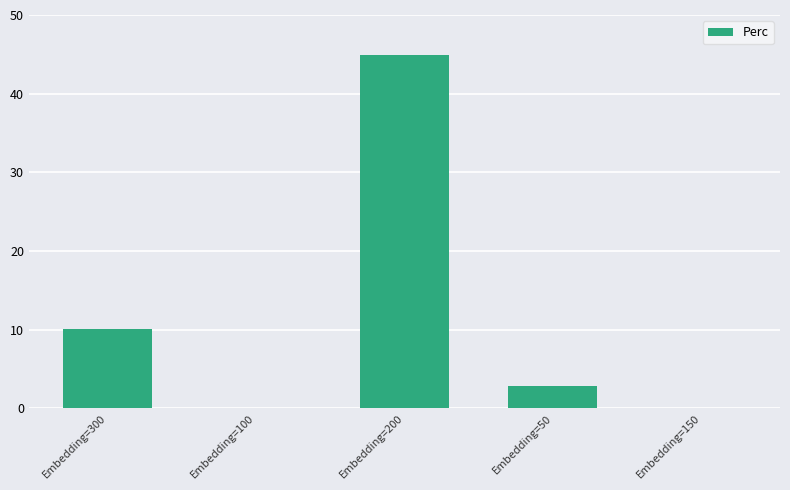

Is it true that the value at Embedding=150 is 0.0?

True